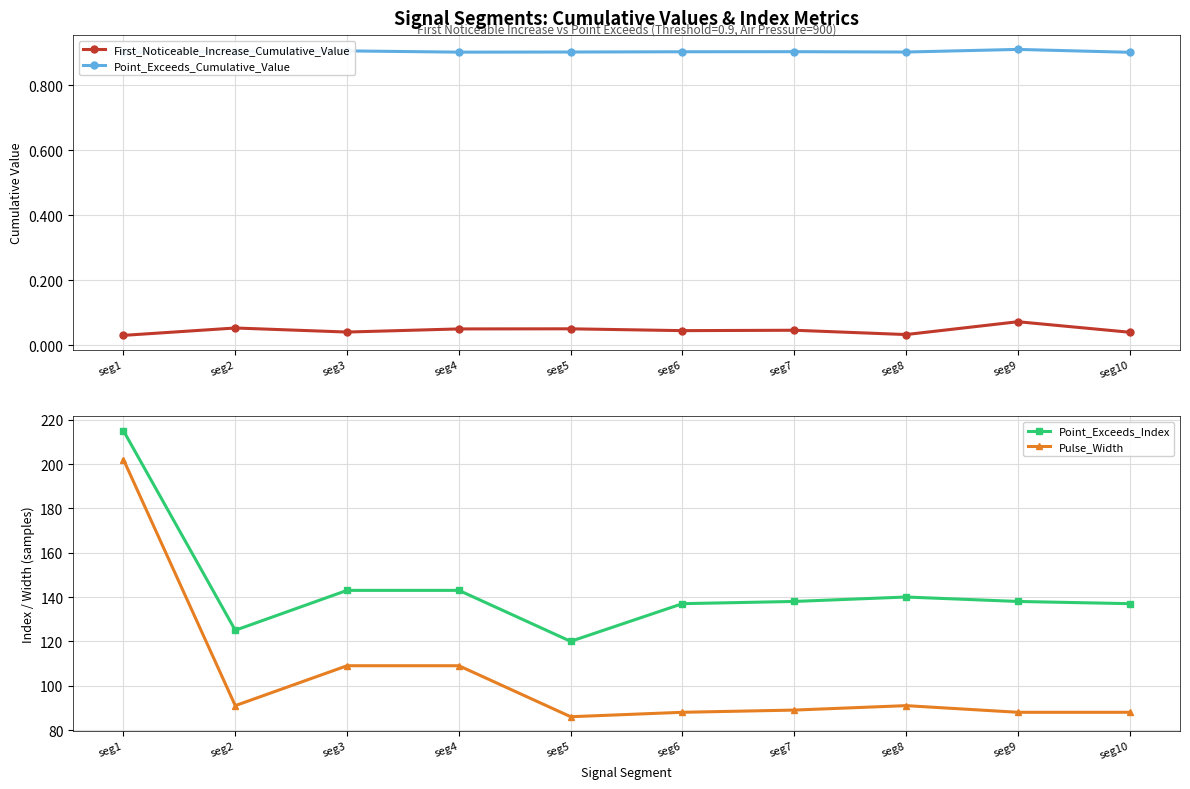

What is the total value across all series at seg5?

207.0